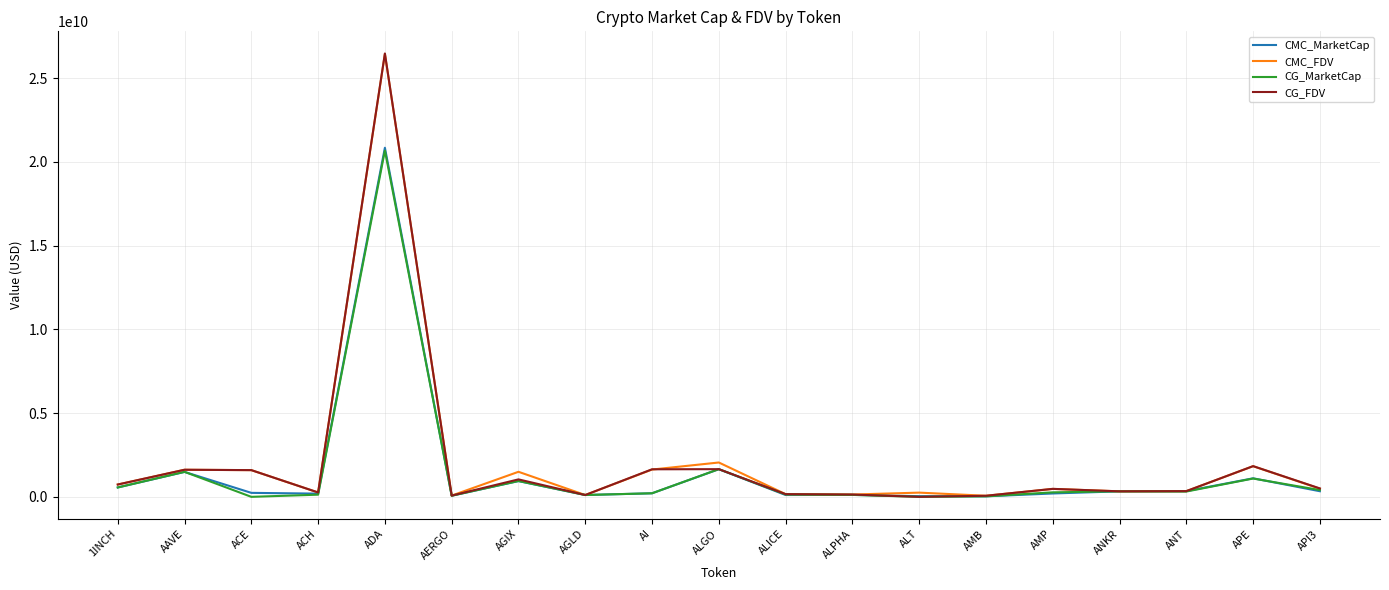

Which series has the widest spread of values?

CG_FDV